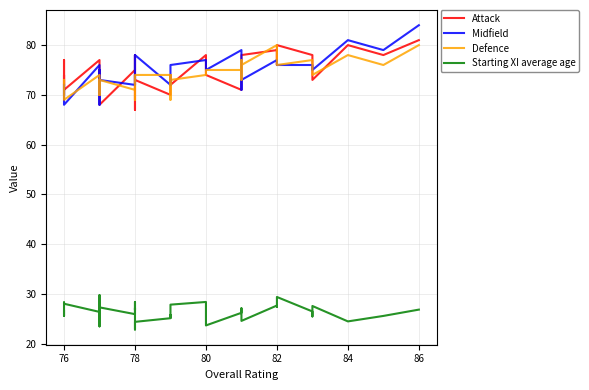

The value of Defence at 82 is 121.2. True or false?

False